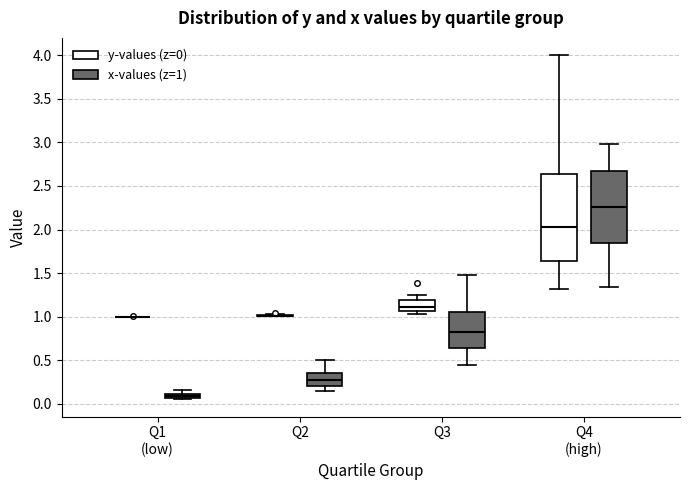

Comparing the boxes themselves (not the whiskers), which one is the tallest?

Q4 (high) (y-values (z=0))